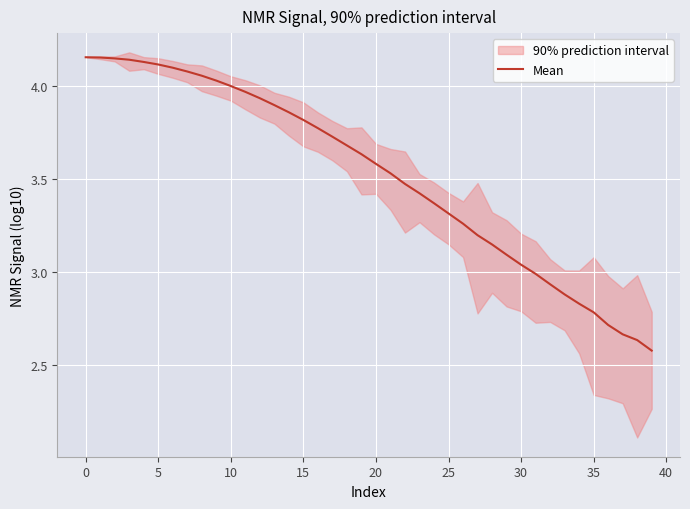

Which has a higher value, 36 or 11?

11